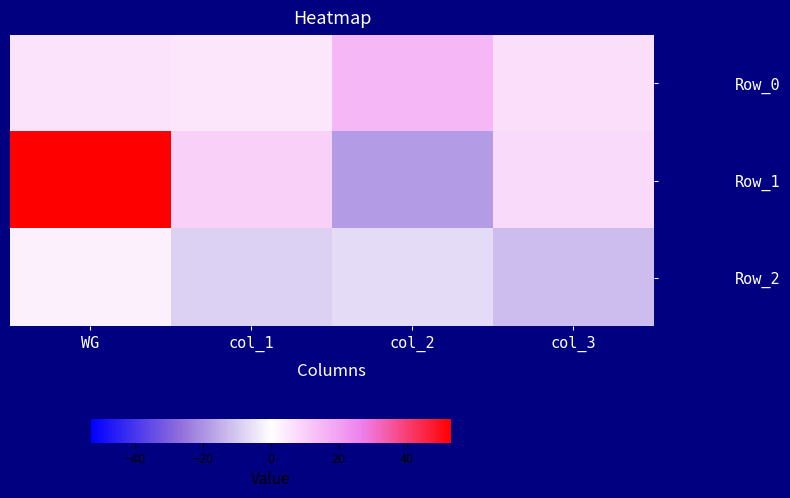

Which category has the lowest value across all series?

col_2